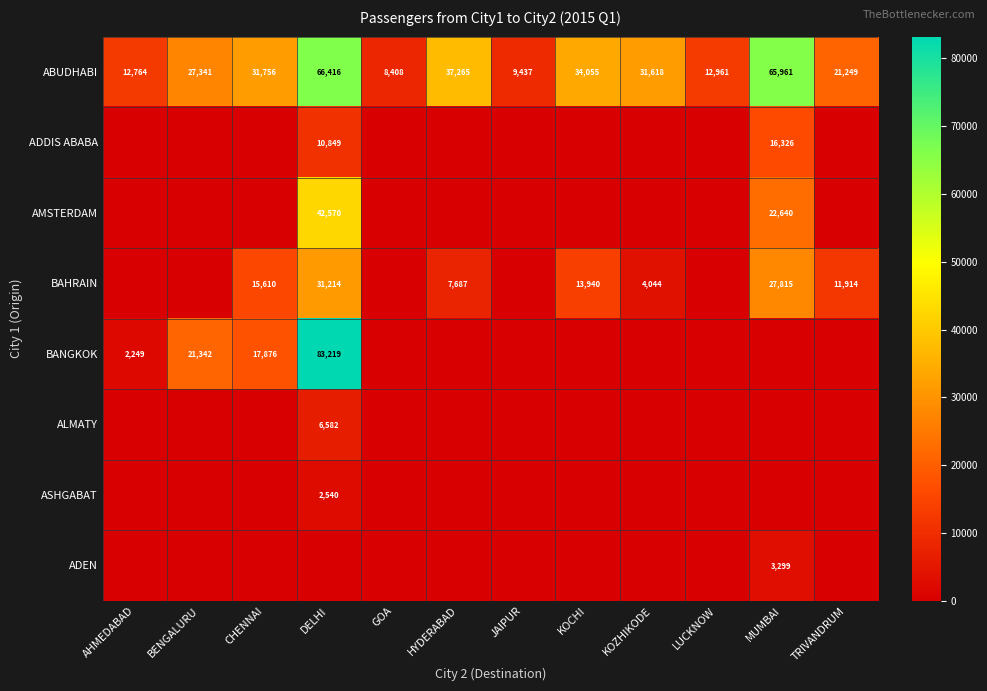

List the labels in order of ABUDHABI value, smallest first.

GOA, JAIPUR, AHMEDABAD, LUCKNOW, TRIVANDRUM, BENGALURU, KOZHIKODE, CHENNAI, KOCHI, HYDERABAD, MUMBAI, DELHI